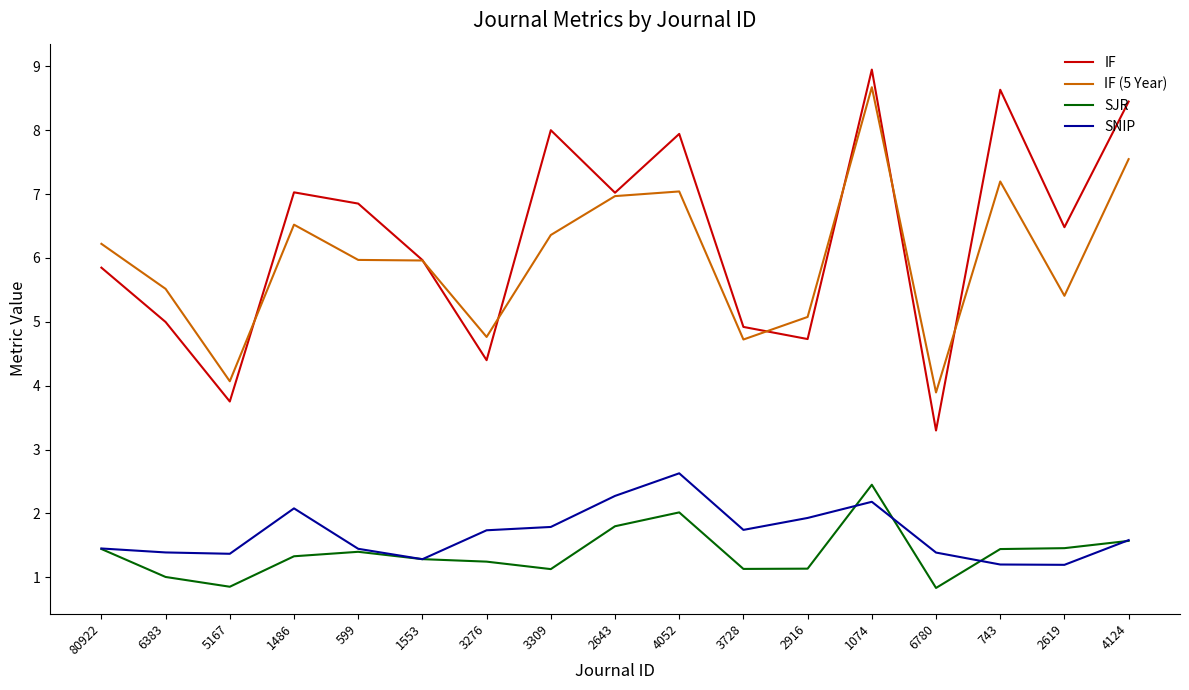

What is the sum of the IF values at 3276 and 2643?

11.4